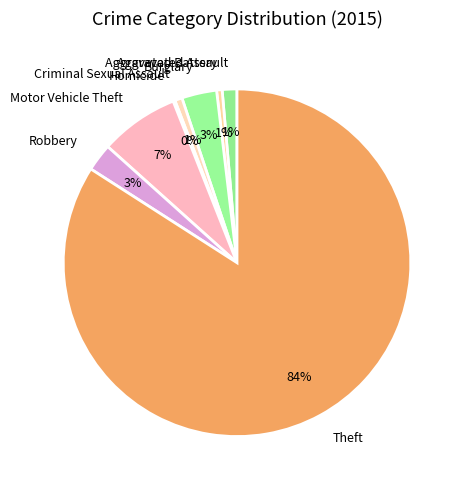

Which has a higher value, Aggravated Assault or Burglary?

Burglary